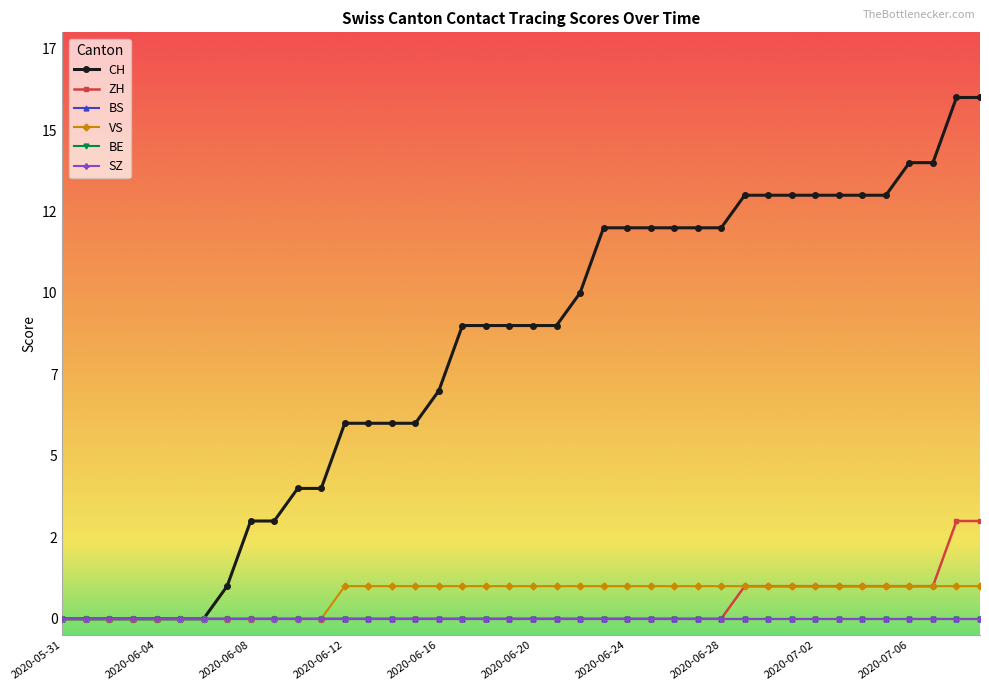

Which category has the lowest value in the ZH series?

2020-05-31